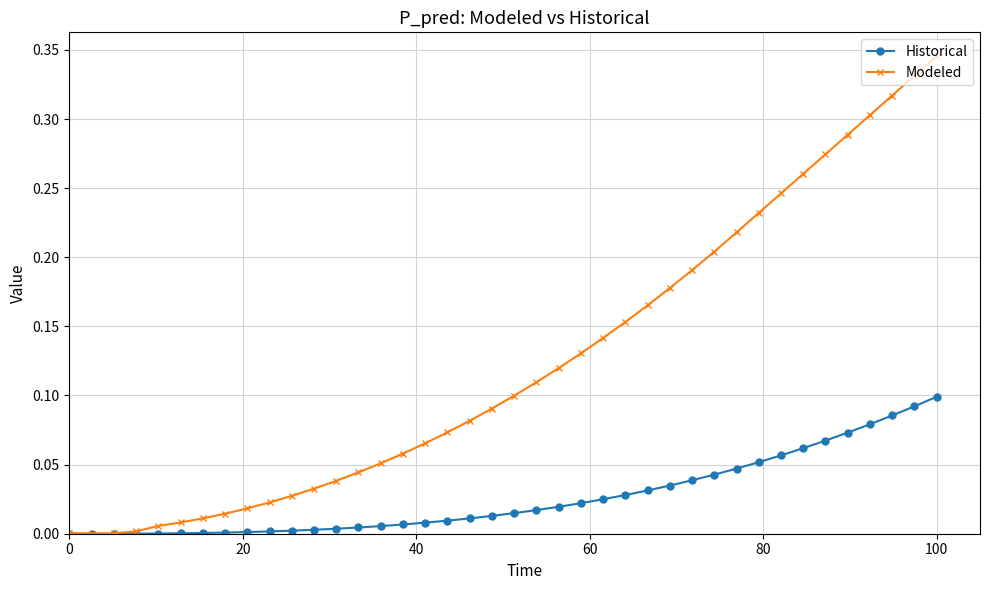

Which series has the largest total across all categories?

Modeled